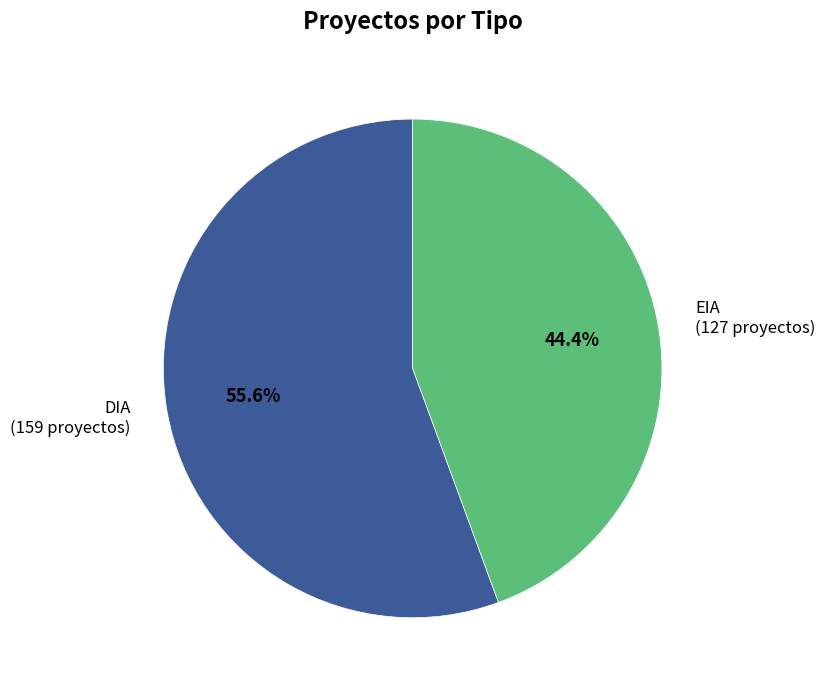

What percentage is NOT represented by DIA?

44.4%